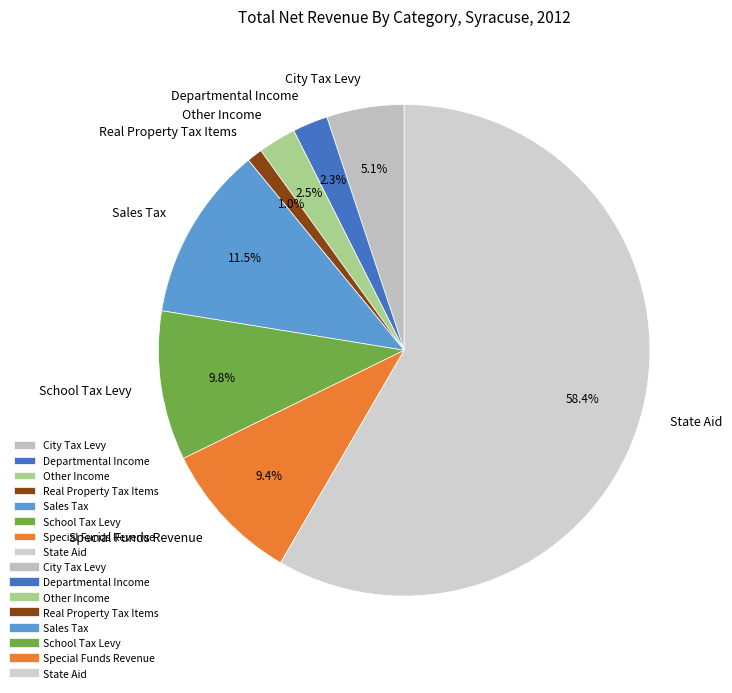

Which slice is the smallest?

Real Property Tax Items